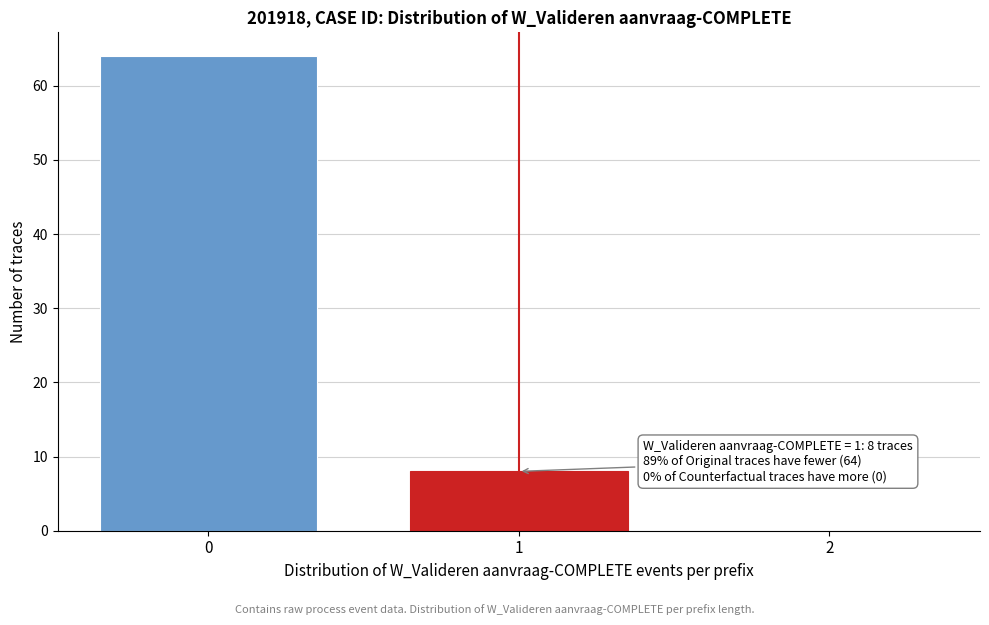

Reading left to right, transcribe all the data shown in this chart.

0=64	1=8	2=0